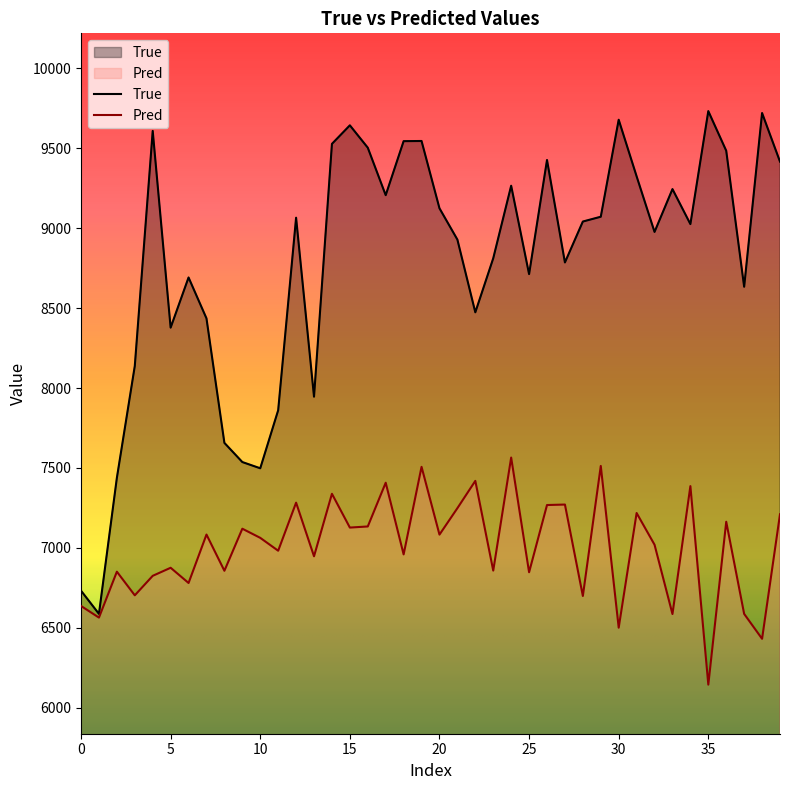

Reading left to right, extract all data points from this chart.

True: 6732.0	6587.0	7438.0	8138.0	9609.0	8378.0	8692.0	8436.0	7657.0	7537.0	7498.0	7861.0	9066.0	7946.0	9528.0	9644.0	9504.0	9207.0	9545.0	9546.0	9125.0	8929.0	8474.0	8812.0	9266.0	8713.0	9427.0	8786.0	9042.0	9072.0	9679.0	9325.0	8977.0	9245.0	9026.0	9733.0	9485.0	8634.0	9721.0	9417.0
Pred: 6636.5	6563.7	6851.0	6703.1	6825.0	6875.5	6780.2	7083.3	6856.7	7119.9	7062.7	6982.1	7282.9	6947.3	7338.4	7127.0	7133.9	7407.6	6959.1	7507.0	7083.0	7248.5	7419.3	6857.8	7565.0	6847.4	7268.1	7271.1	6699.0	7512.6	6500.5	7218.1	7019.7	6585.9	7386.4	6144.3	7163.4	6586.9	6431.0	7210.3